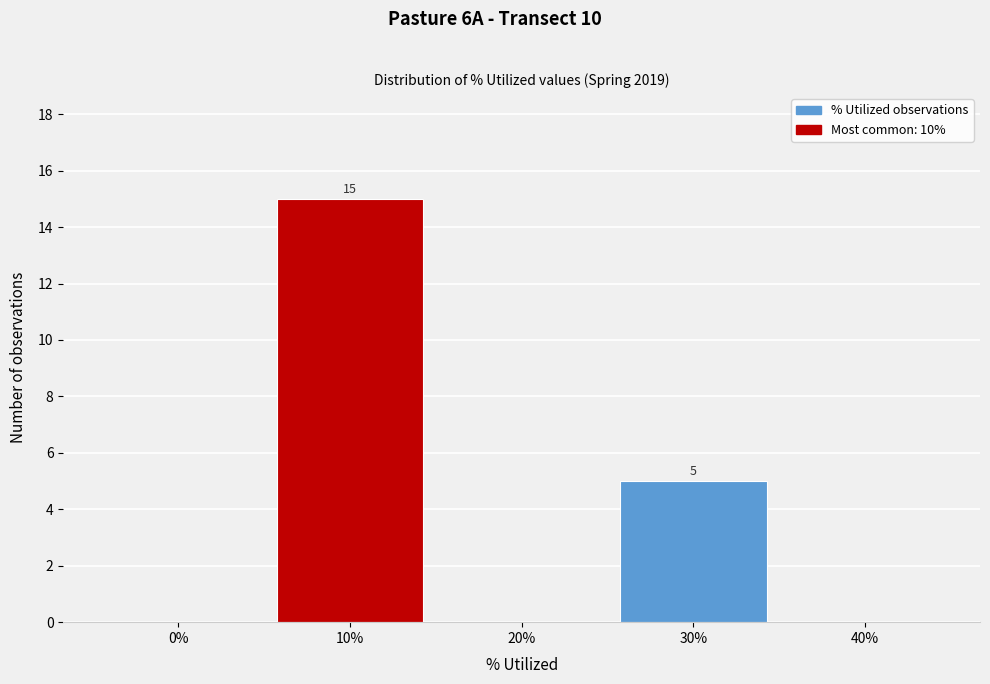

Reading left to right, list all the values displayed in this chart.

0%=0	10%=15	20%=0	30%=5	40%=0